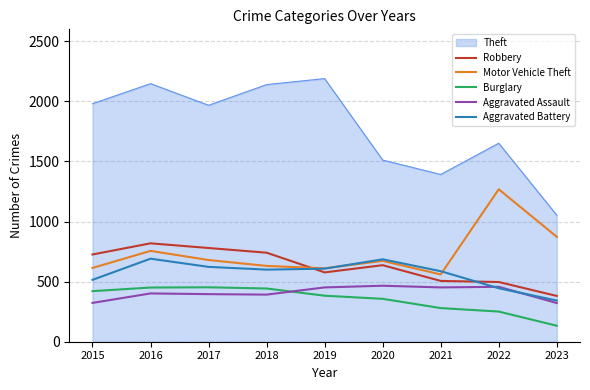

How many series are shown in this chart?

6